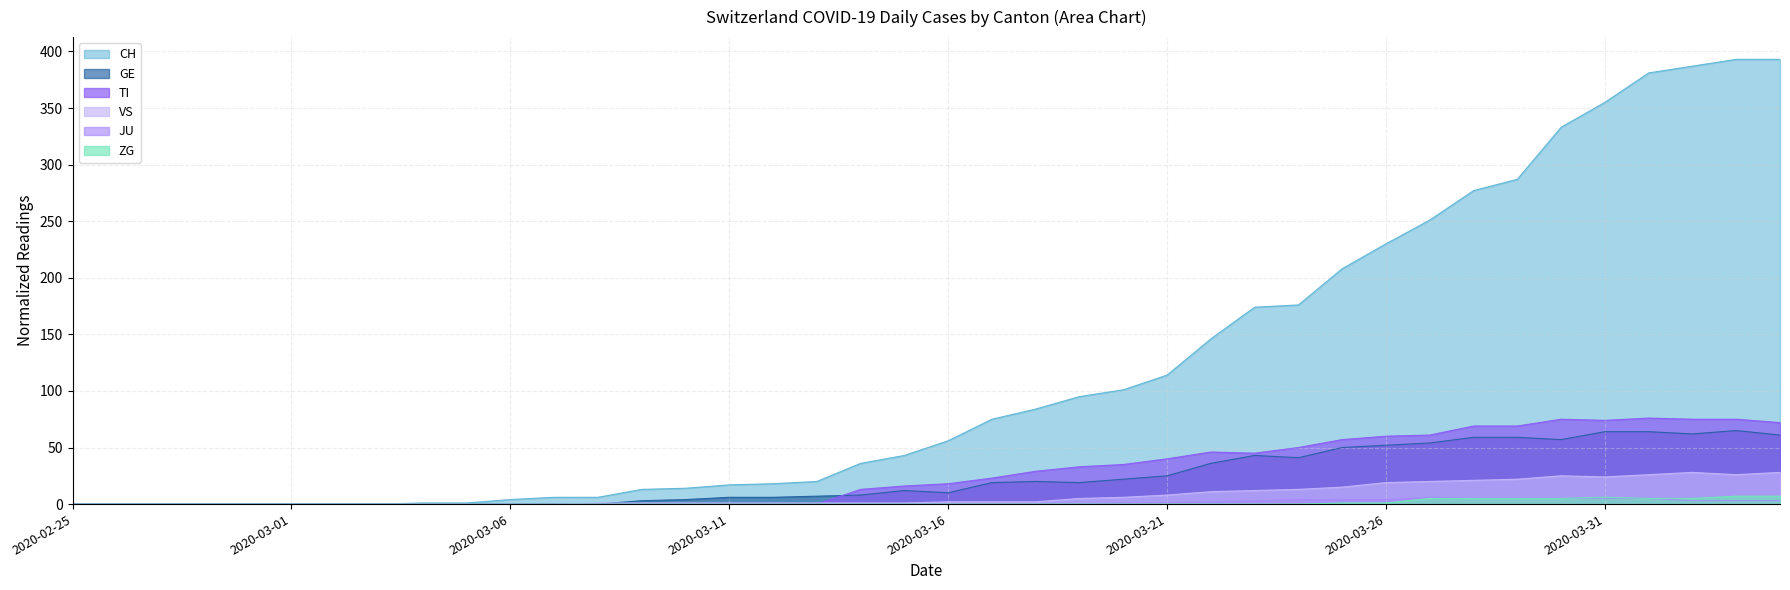

At which category does the chart reach its peak across all series?

2020-04-03